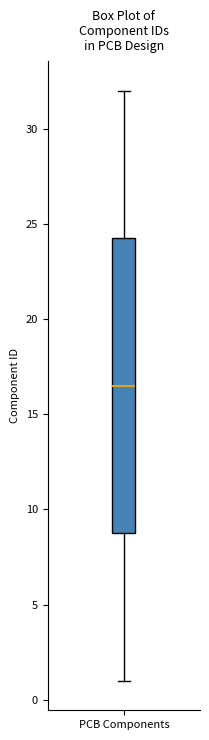

Where does the upper whisker of the box for PCB Components end on the y-axis? The values are not printed on the chart, so give them approximately, as read against the axis.

32.0